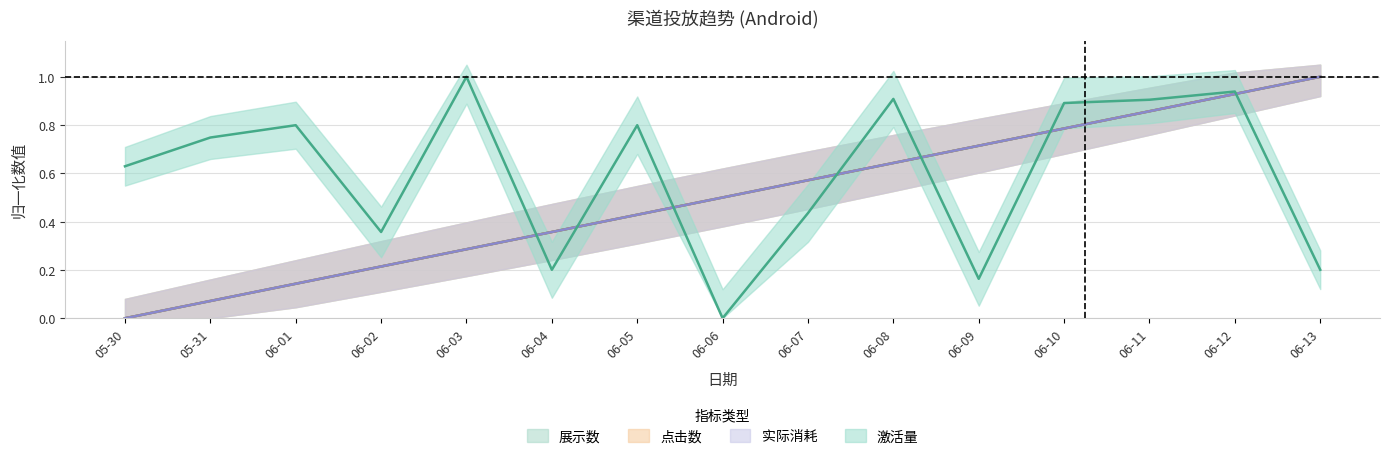

What are all the series names shown in the legend?

展示数, 点击数, 实际消耗, 激活量